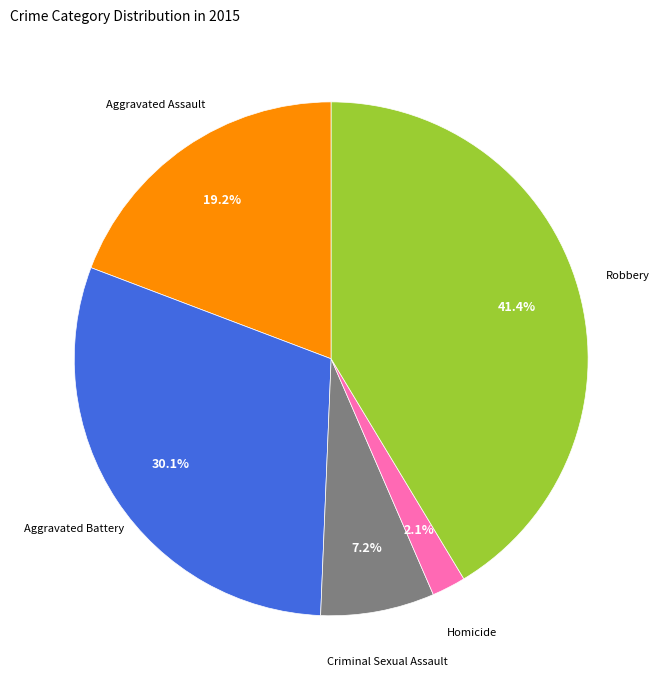

To the nearest percent, what portion does Robbery represent?

41%